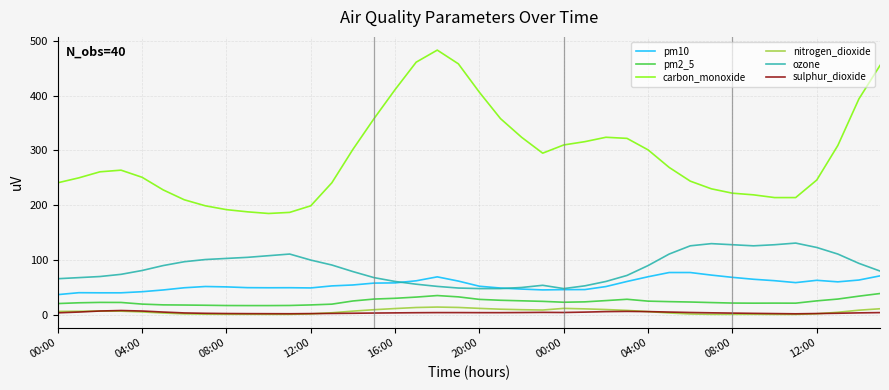

How many lines are shown in the chart?

6